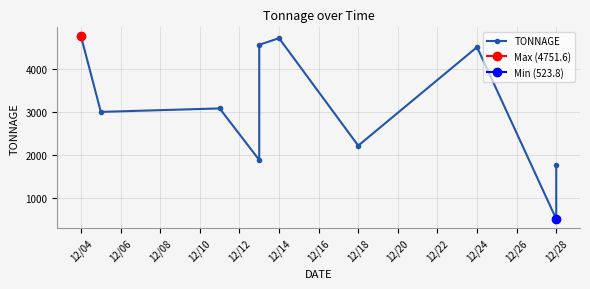

What is the greatest value displayed?

4751.6